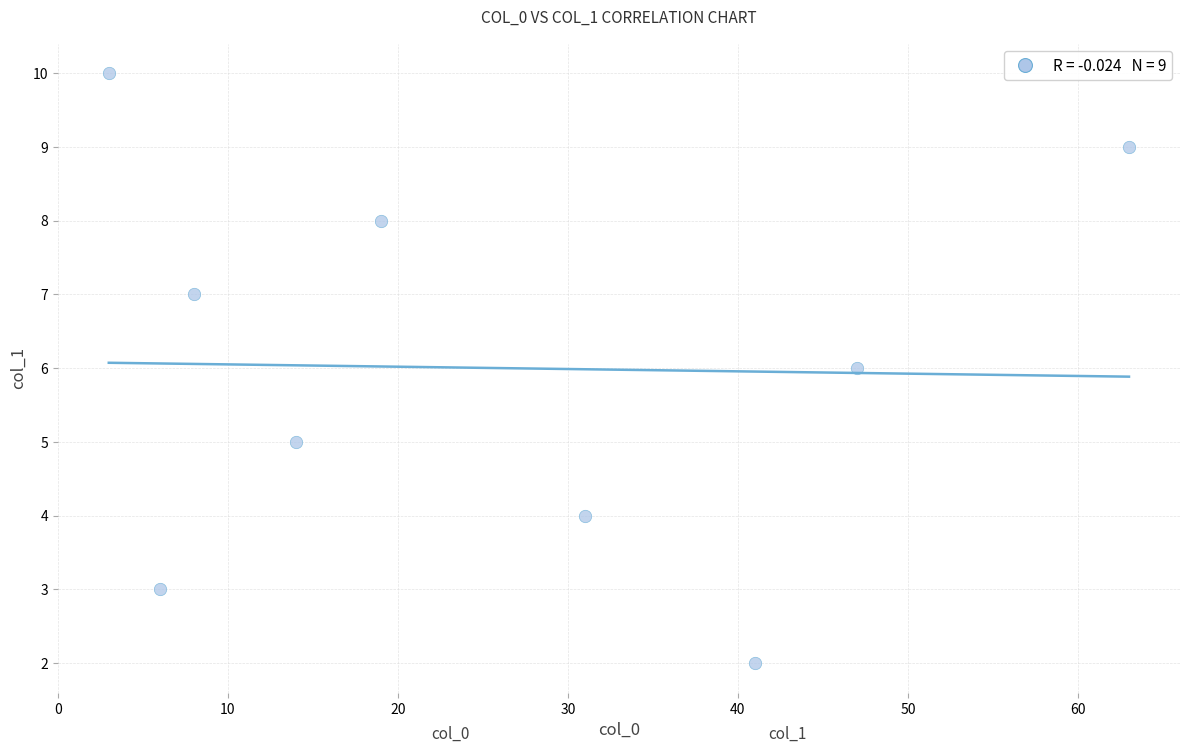

What is the range of X values (max minus min)?

60